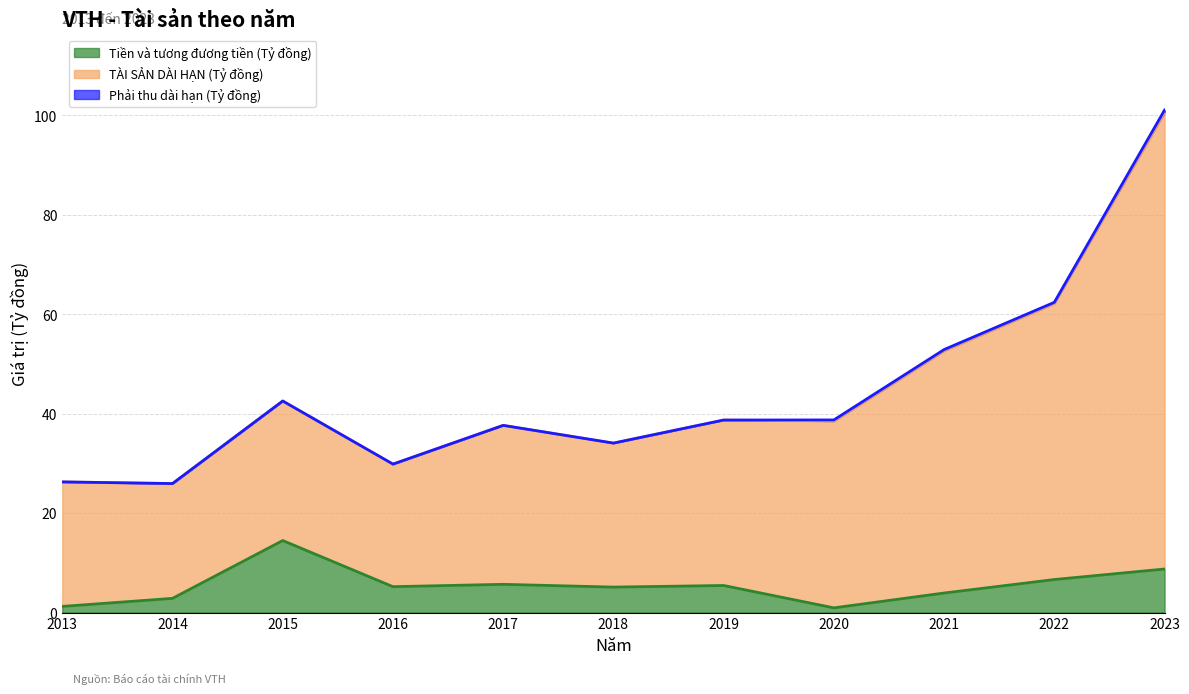

At which label does Tiền và tương đương tiền (Tỷ đồng) reach its peak?

2015